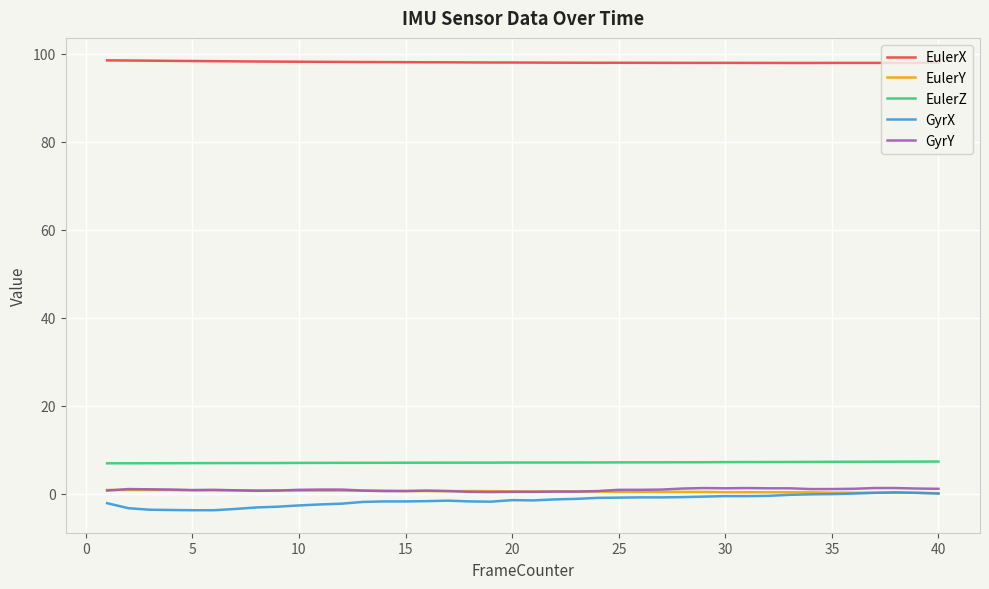

What is the smallest value displayed?

-3.8